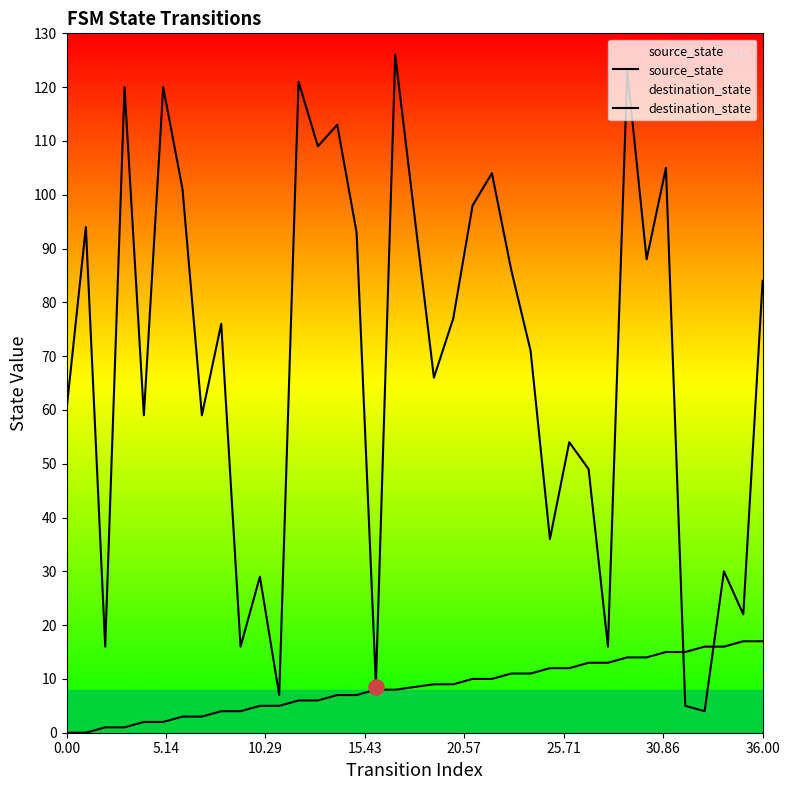

Which series has the largest total across all categories?

destination_state